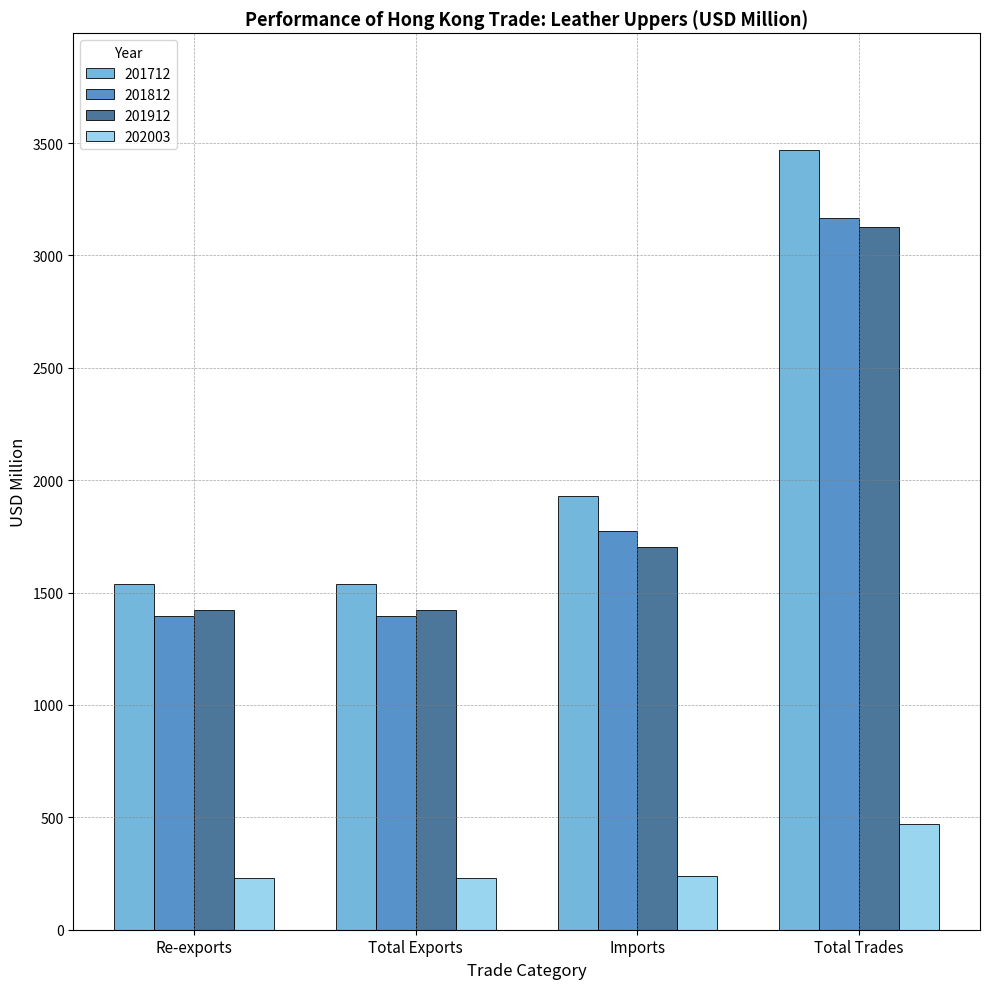

Are the bars horizontal?

No